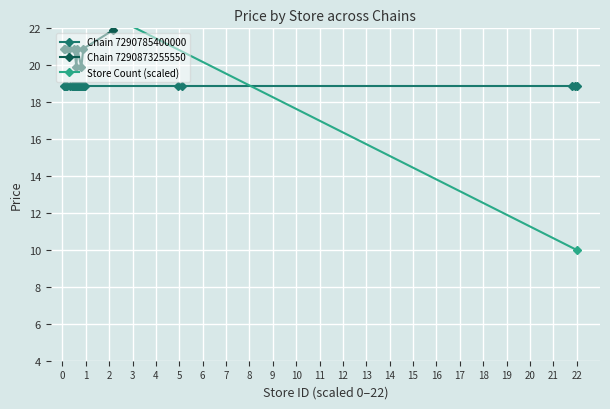

What is the lowest value of the Chain 7290873255550 series?

19.9